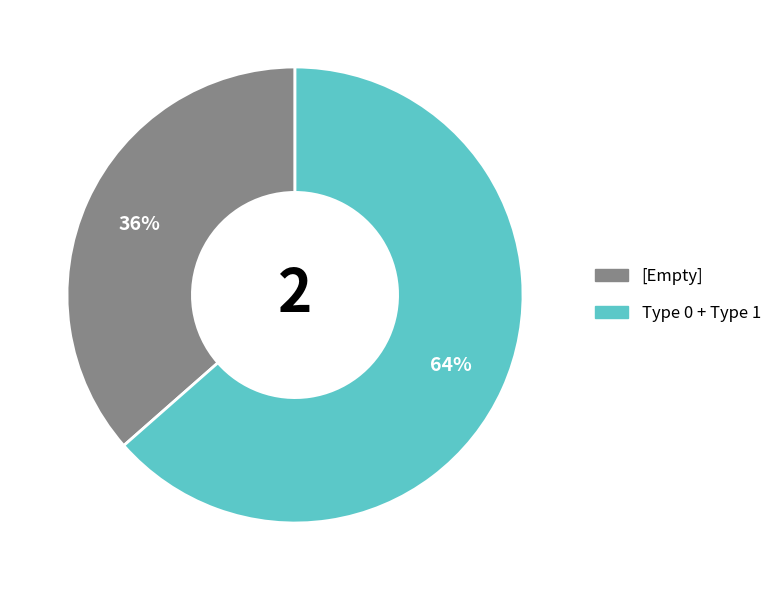

Is there any slice that represents more than half of the pie?

Yes